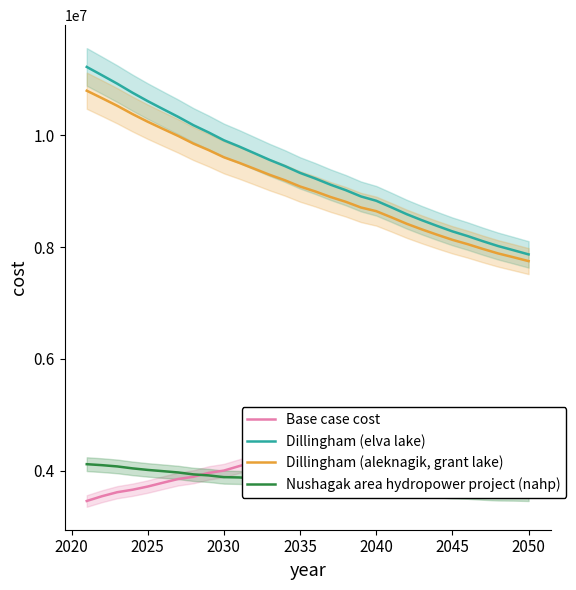

What is the lowest value of the Dillingham (aleknagik, grant lake) series?

7748291.4